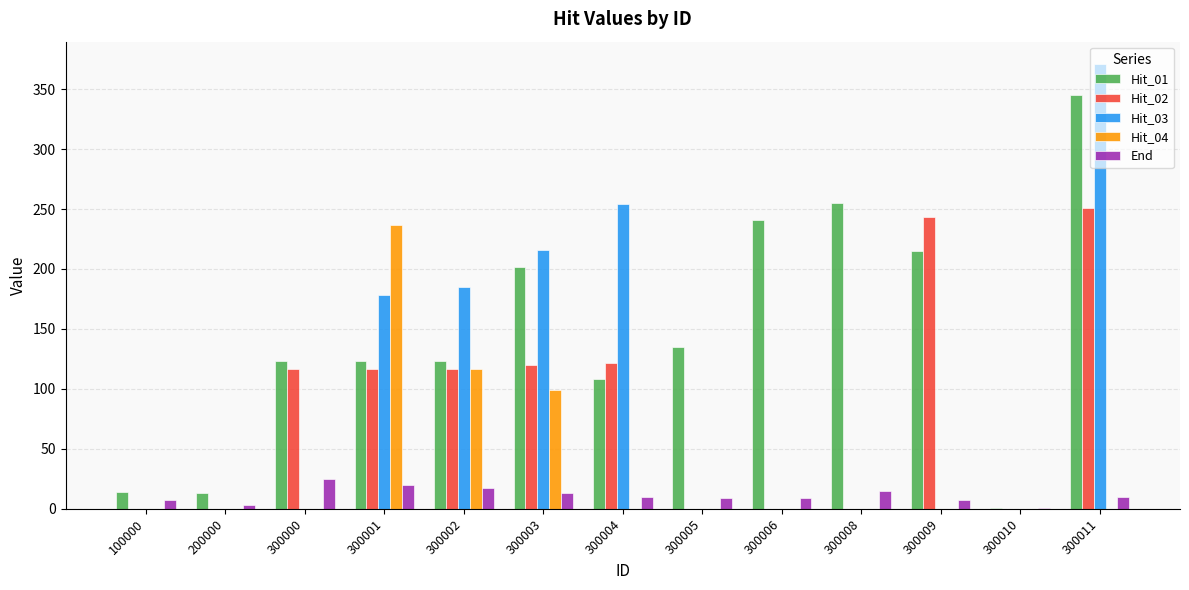

Which series has the largest total across all categories?

Hit_01